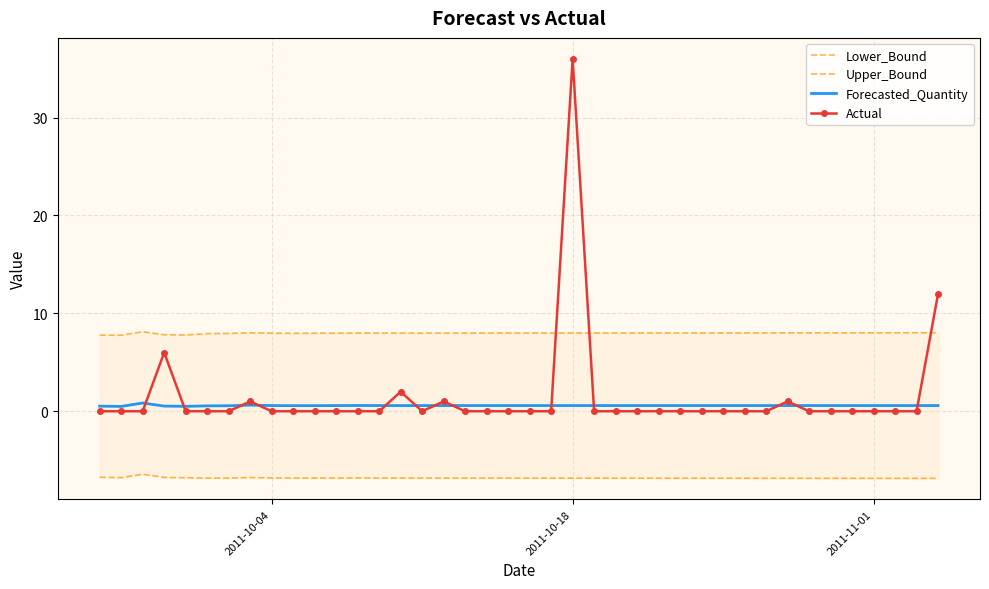

What is the sum of all Upper_Bound values?

319.1